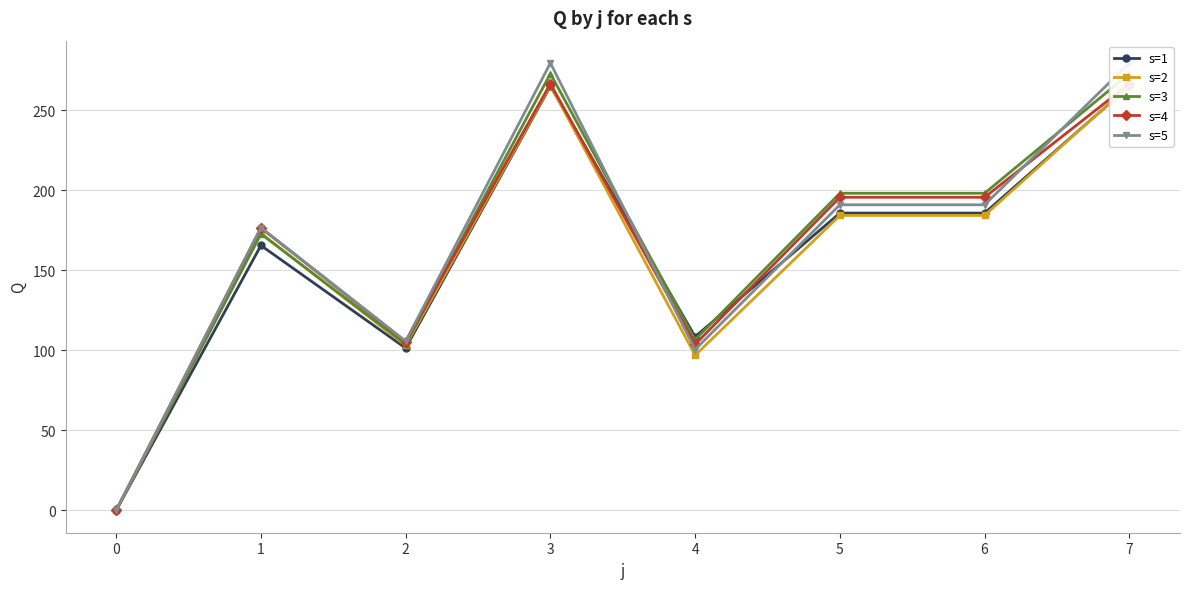

What is the value of the s=1 point at the 3rd from the left?

101.4